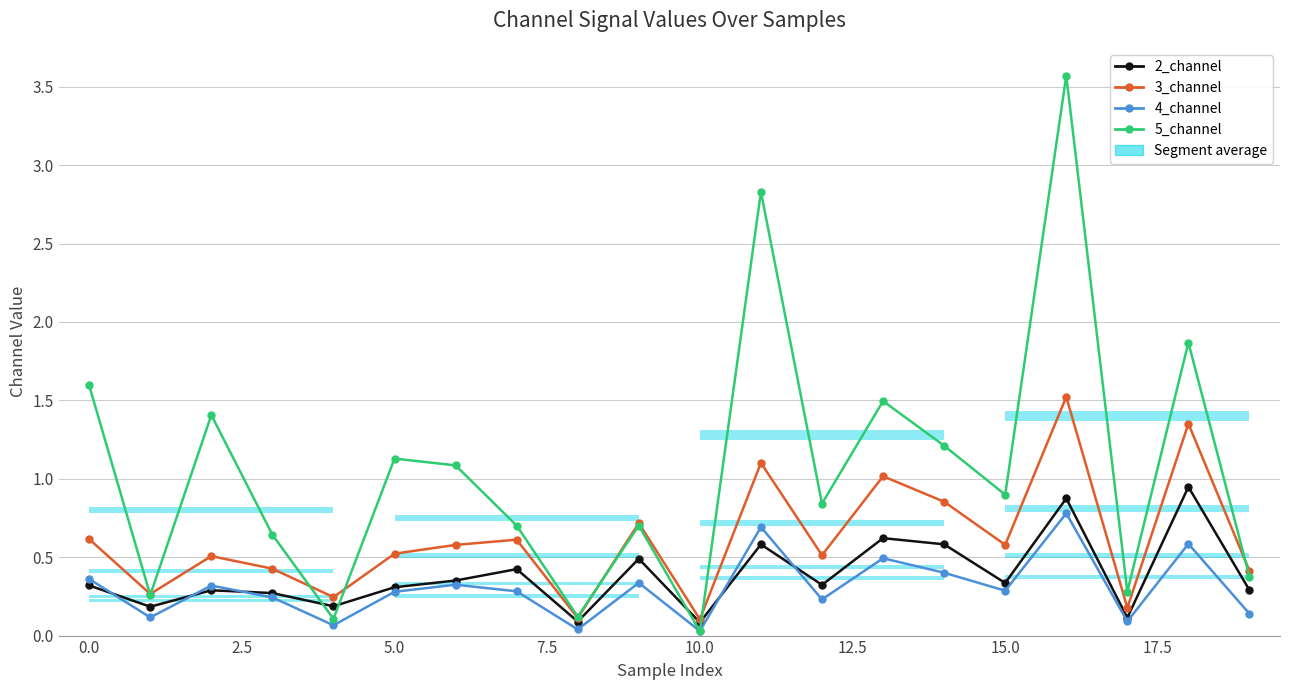

What is the label of the 15th bar from the right?

5.0